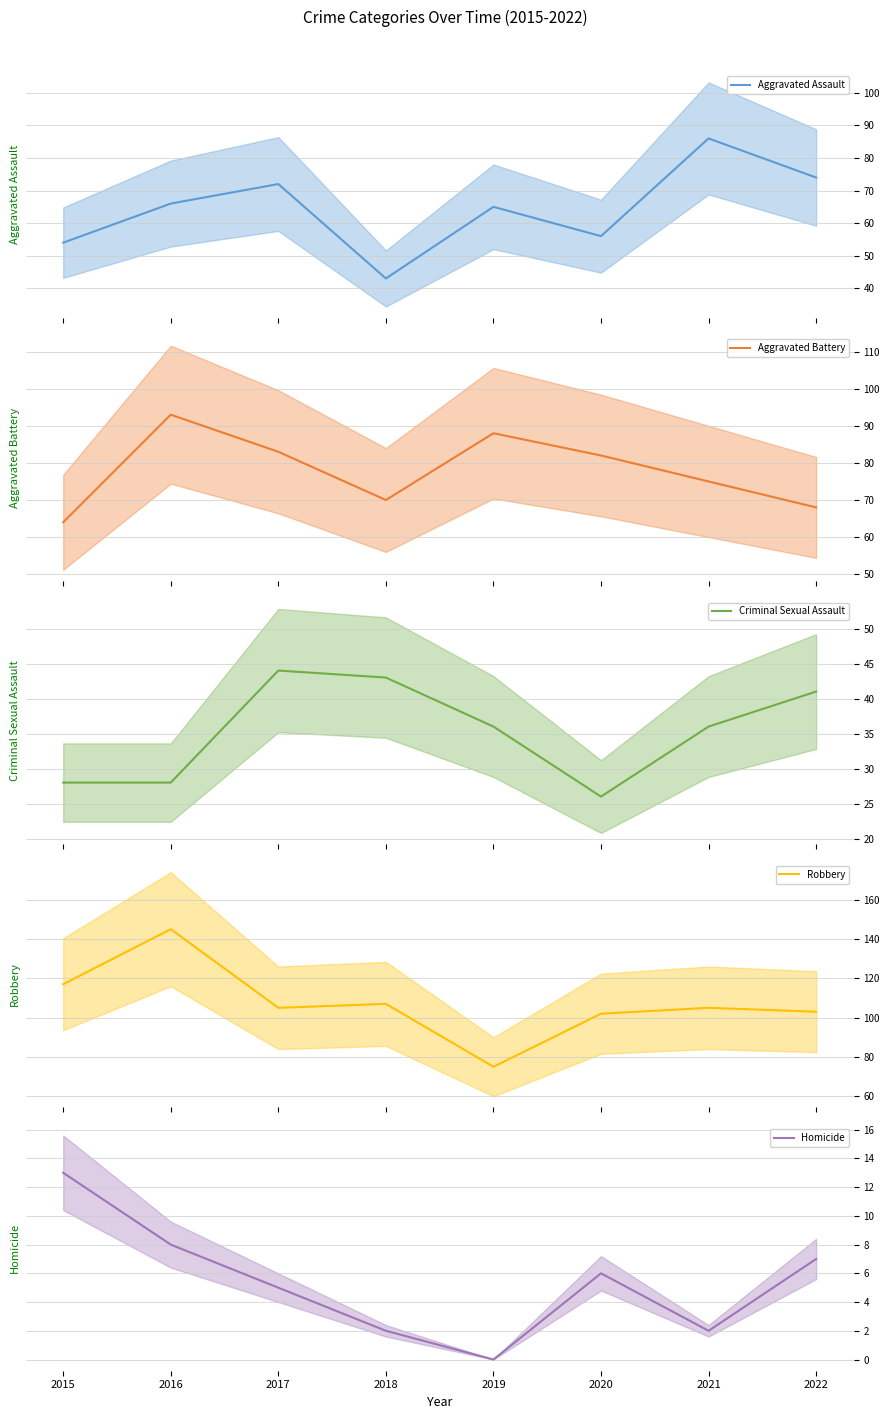

Which has a higher value, 2022 or 2021?

2021